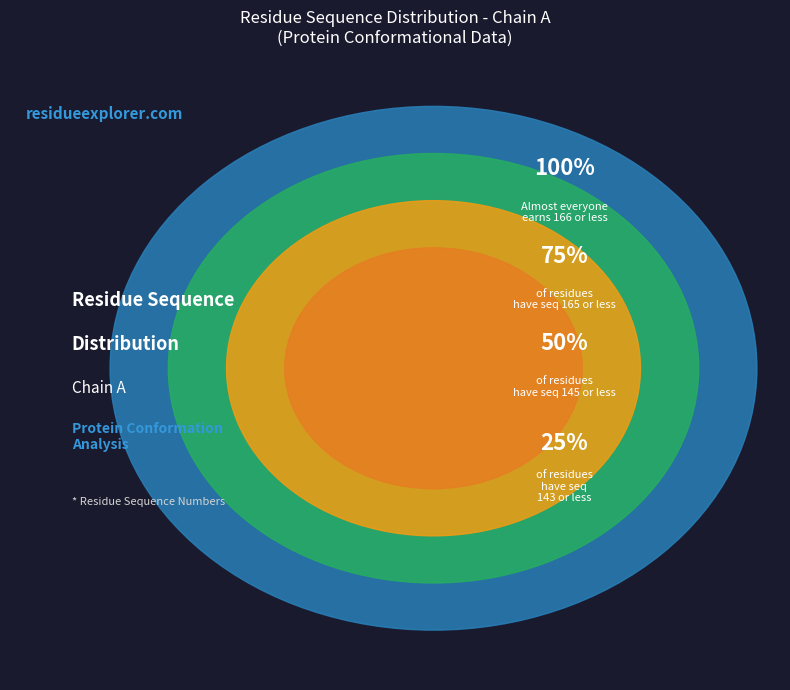

True or false: LEU 141 accounts for 16% of the total.

False